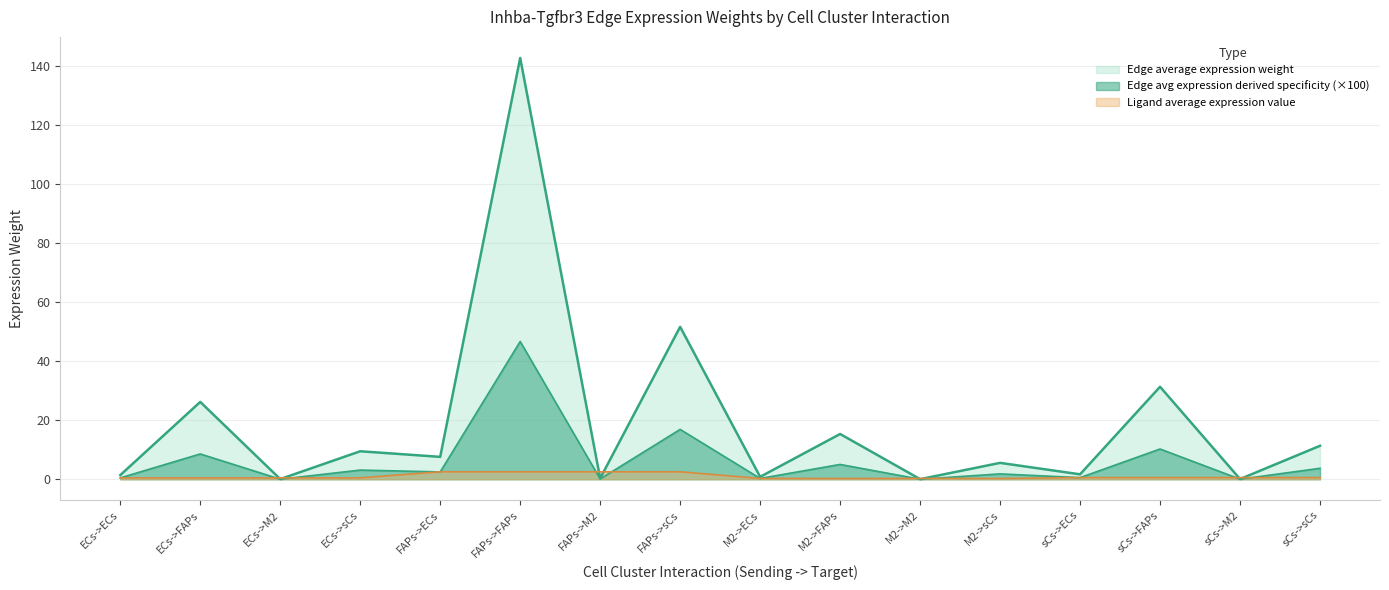

What is the lowest value of the Ligand average expression value series?

0.3